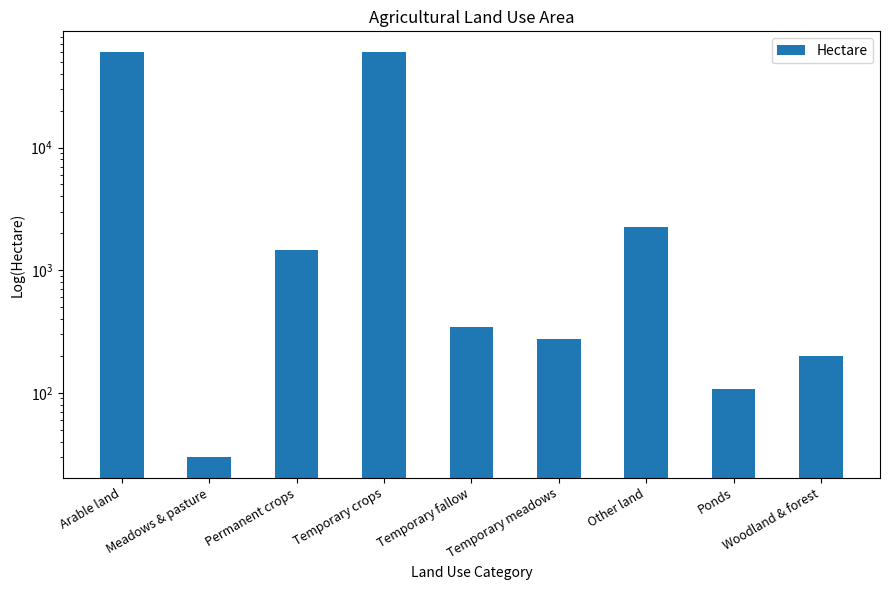

Reading left to right, extract all data points from this chart.

60524.9	29.8	1467.2	59907.7	344.1	273.1	2247.8	108.2	200.2